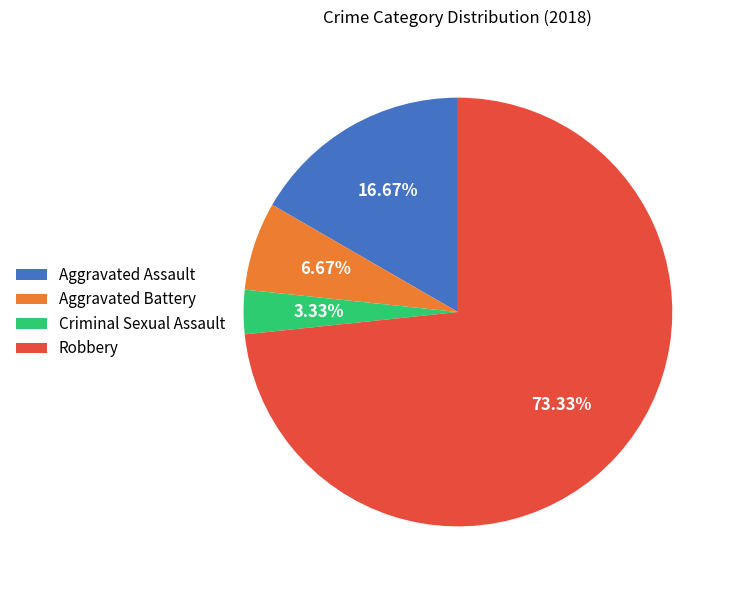

To the nearest percent, what portion does Aggravated Battery represent?

7%